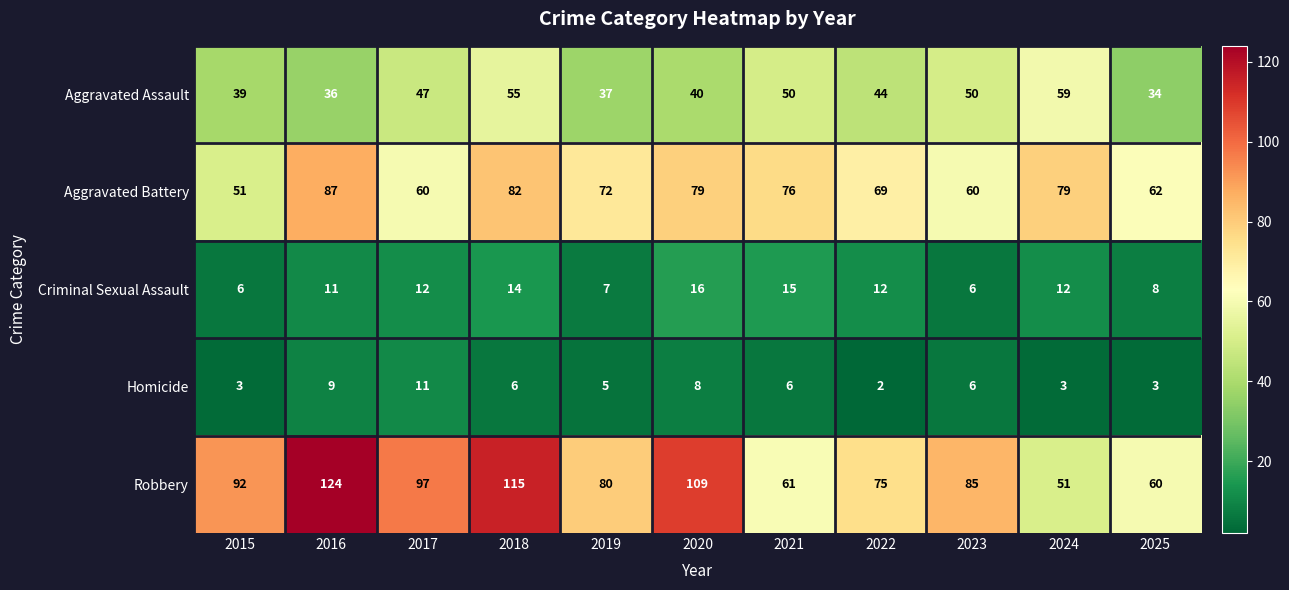

Which label corresponds to the largest value in the chart?

2016